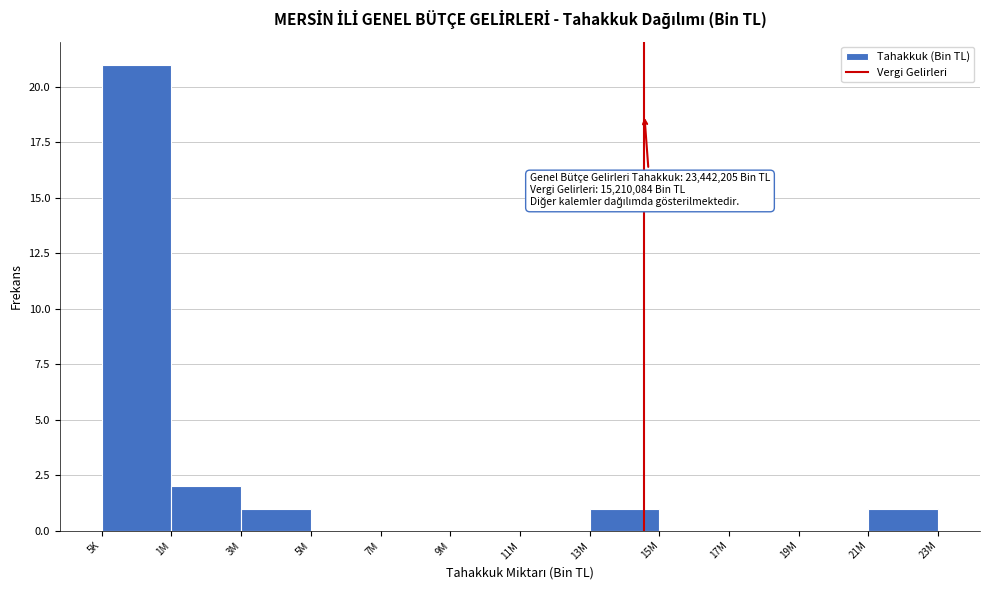

Reading left to right, what are all the values shown in this chart?

5K=21	1M=2	3M=1	5M=0	7M=0	9M=0	11M=0	13M=1	15M=0	17M=0	19M=0	21M=1